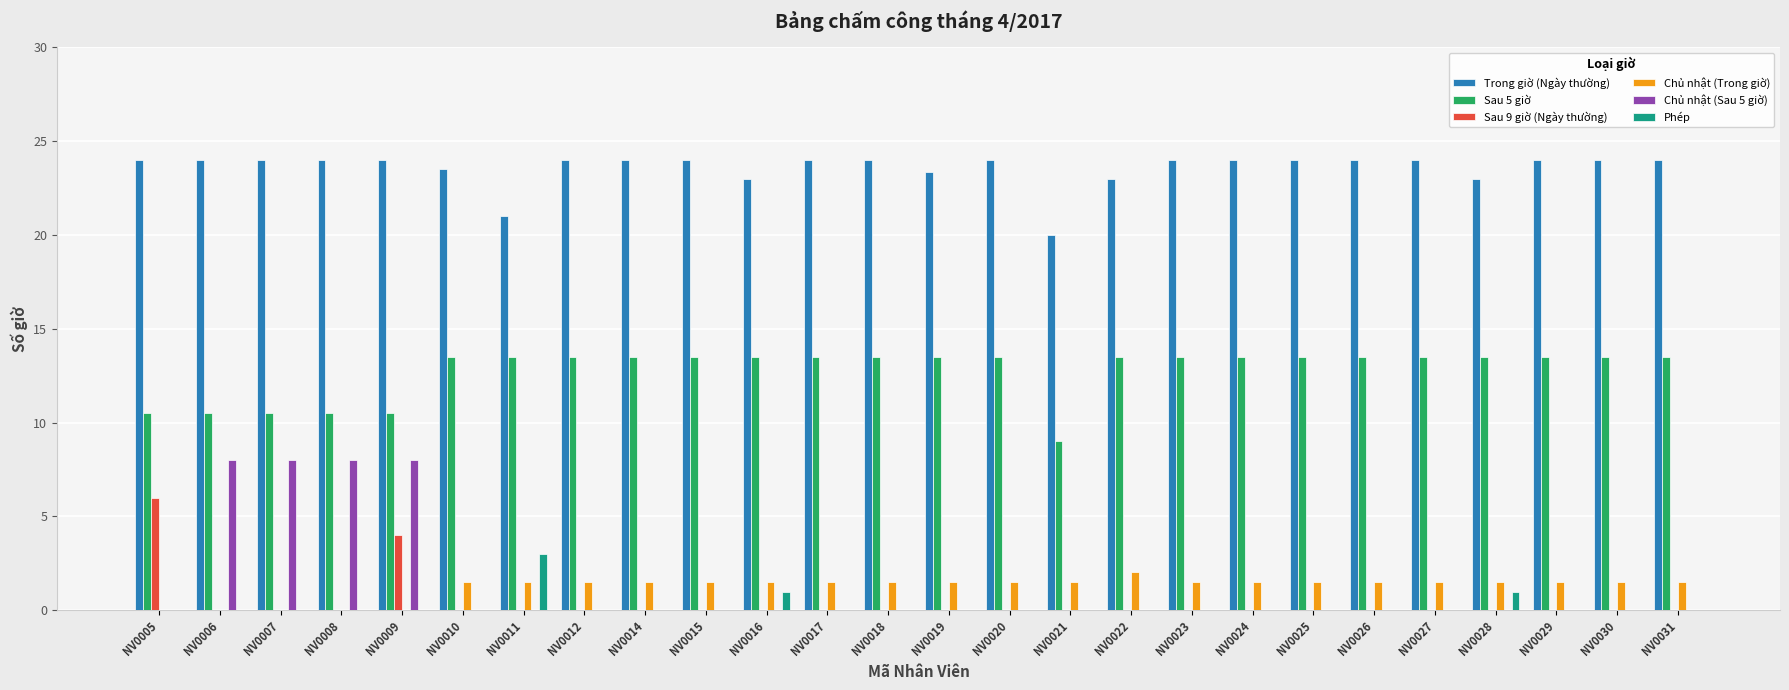

How many categories are shown in the chart?

26